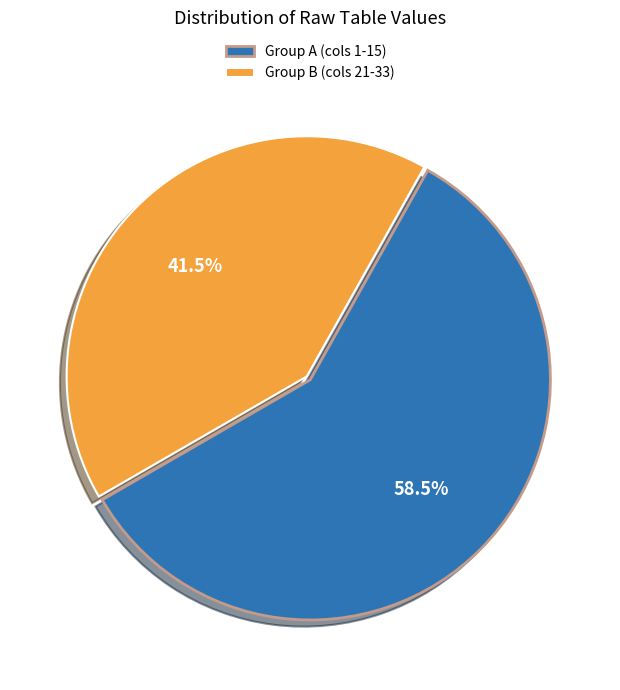

To the nearest percent, what is the average slice percentage?

50%